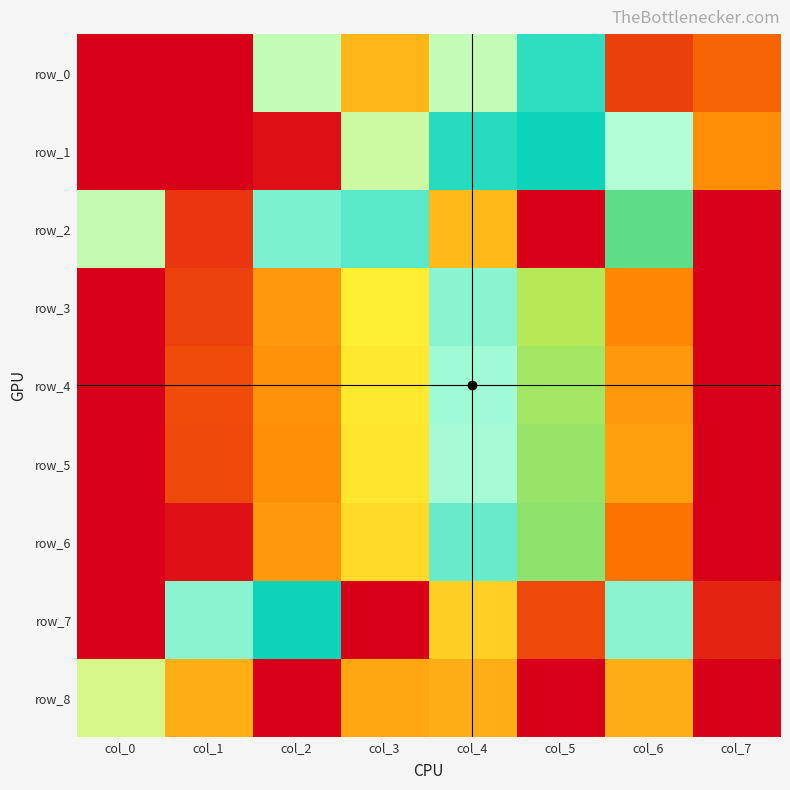

At col_3, list the series in order from smallest to largest.

row_7, row_0, row_6, row_5, row_4, row_3, row_1, row_2, row_8